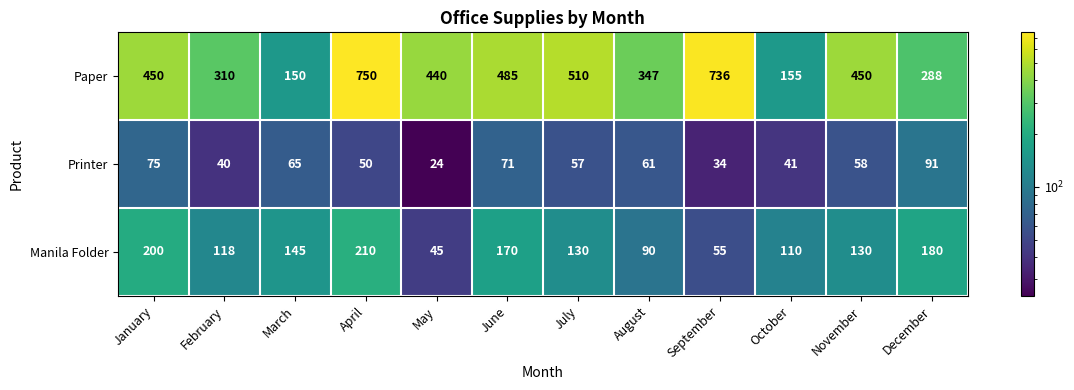

At October, list the series in order from largest to smallest.

Paper, Manila Folder, Printer